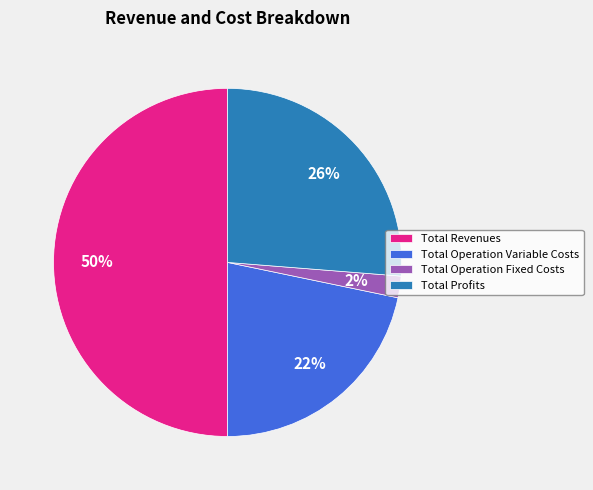

Approximately how many times larger is the value at Total Operation Variable Costs compared to Total Profits?

0.8